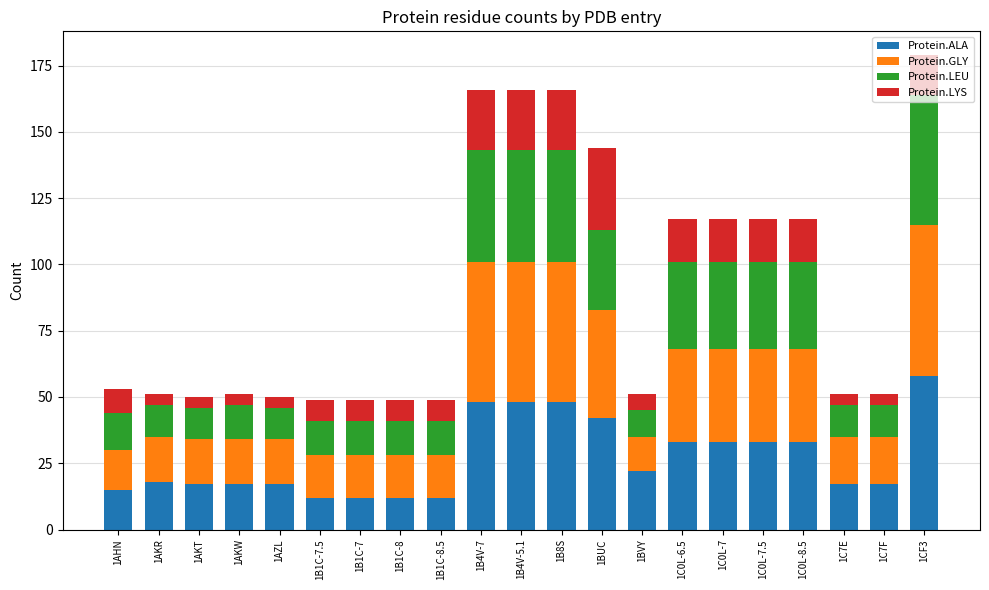

What is the maximum value for Protein.ALA?

58